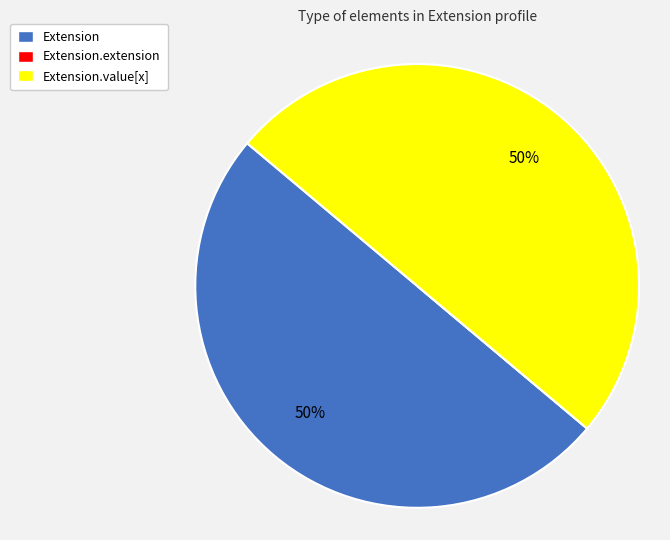

True or false: Extension accounts for 50% of the total.

True